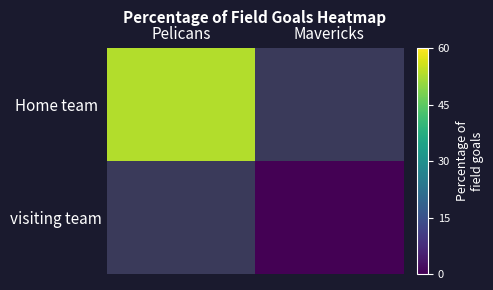

Which series has the largest range (max minus min)?

Home team